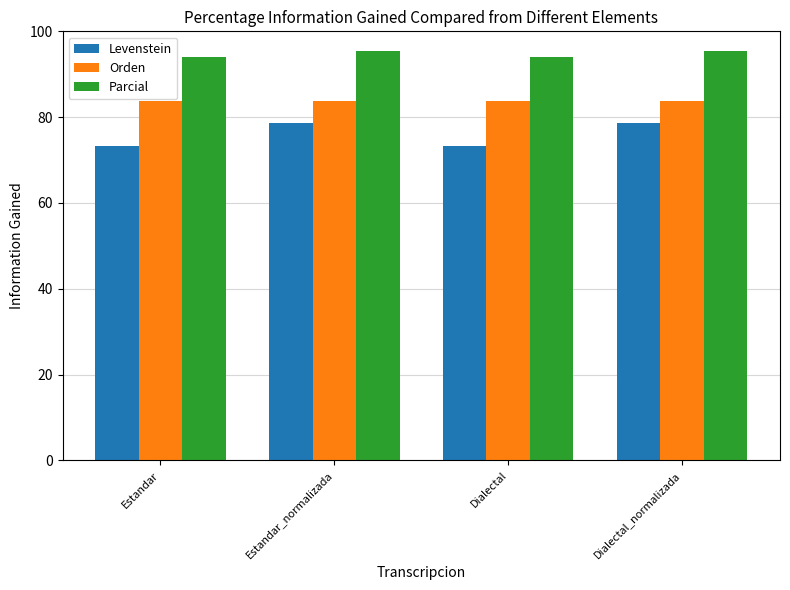

What is the approximate value of Levenstein at Estandar_normalizada?

78.6